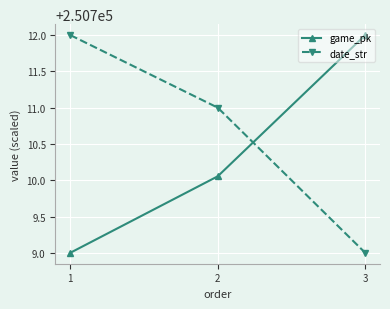

What value does the game_pk series have at 1?

250709.0